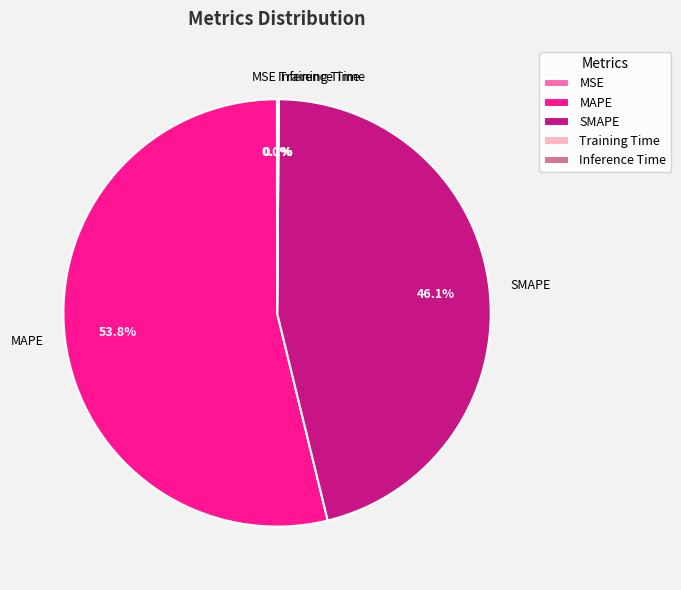

What is the largest slice in the pie chart?

MAPE